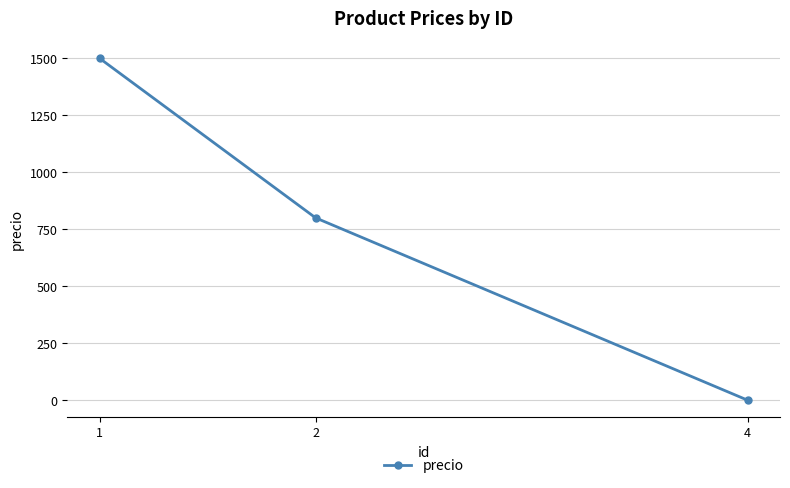

What is the average value?

767